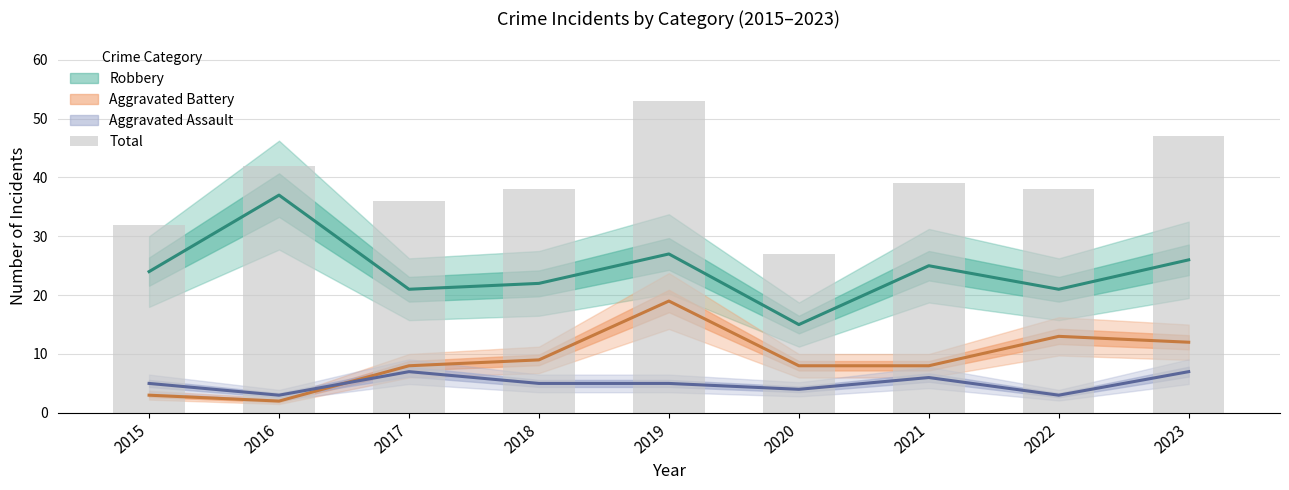

List the labels in order of value, largest first.

2019, 2023, 2016, 2021, 2018, 2022, 2017, 2015, 2020